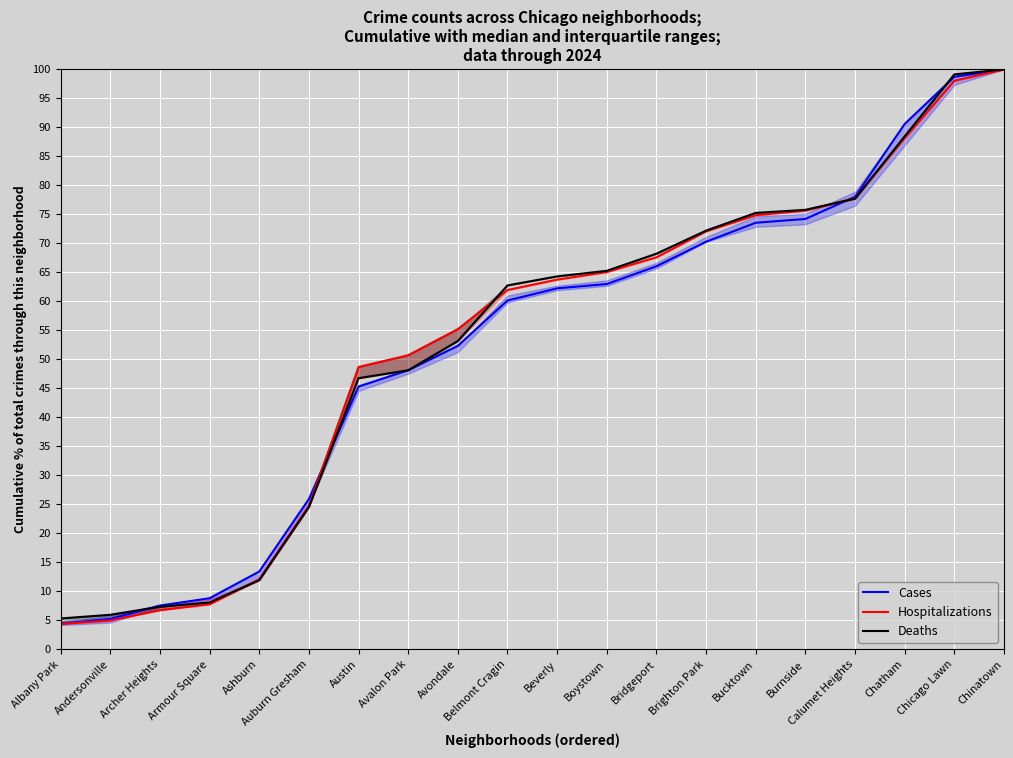

The value of Hospitalizations at Bucktown is 98.9. True or false?

False